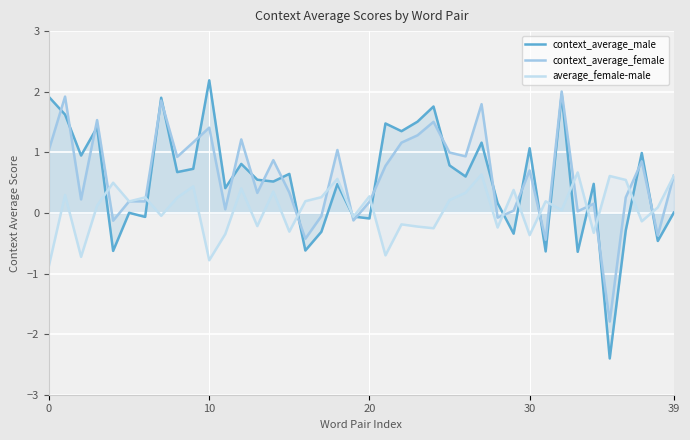

The value of context_average_male at 8 is 0.7. True or false?

True